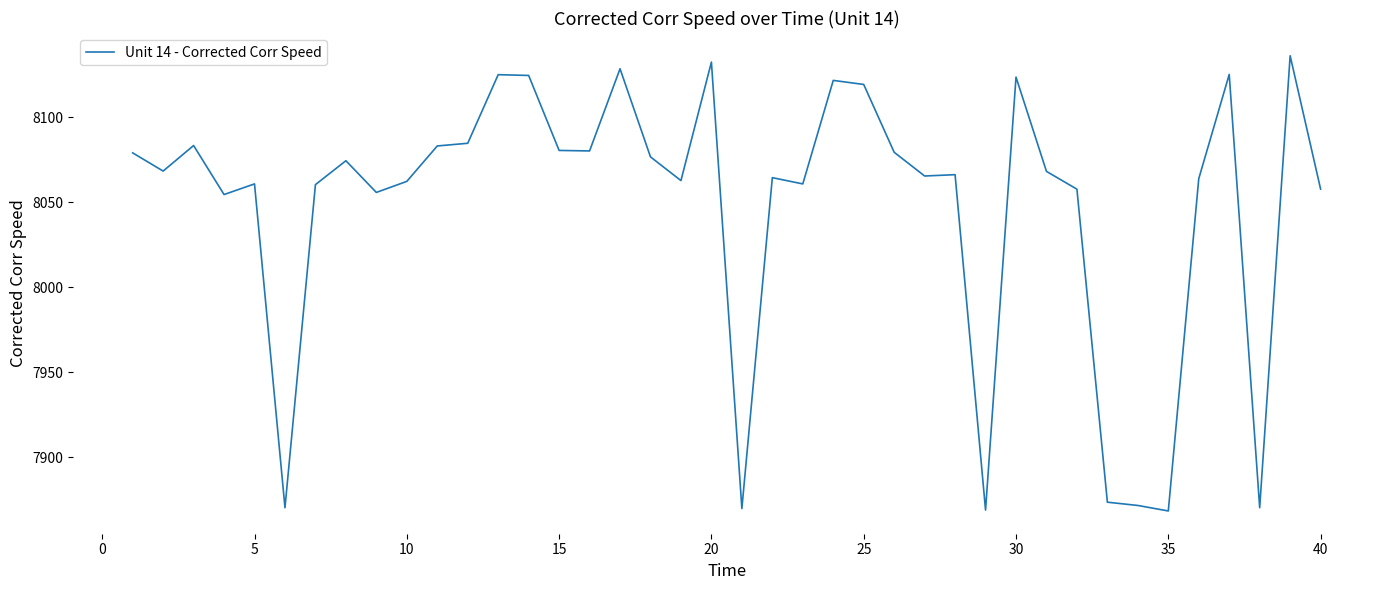

What is the smallest value displayed?

7868.4